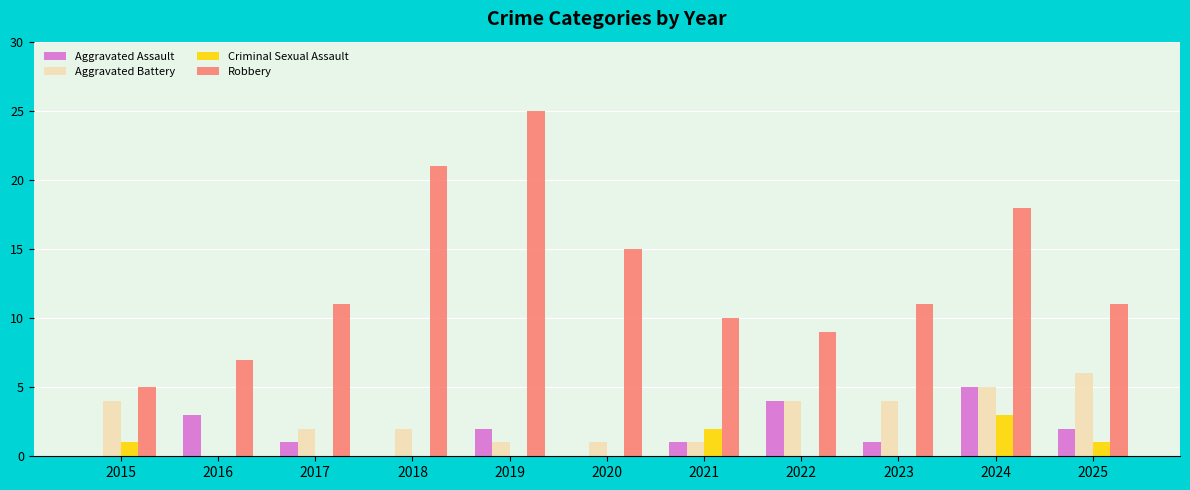

Count the number of categories in the chart.

11